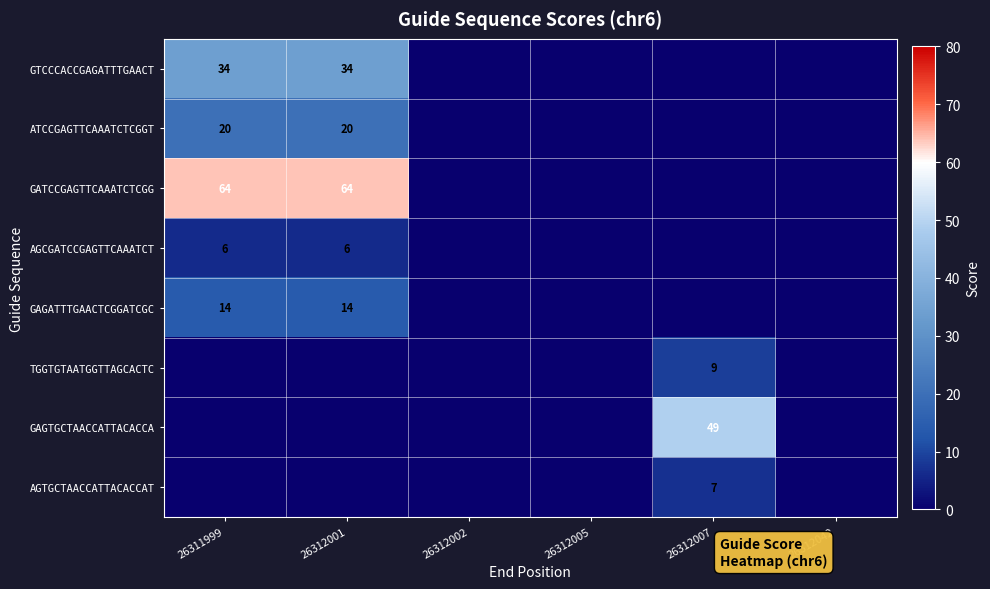

The ATCCGAGTTCAAATCTCGGT series shows 20 at 26312001. True or false?

True